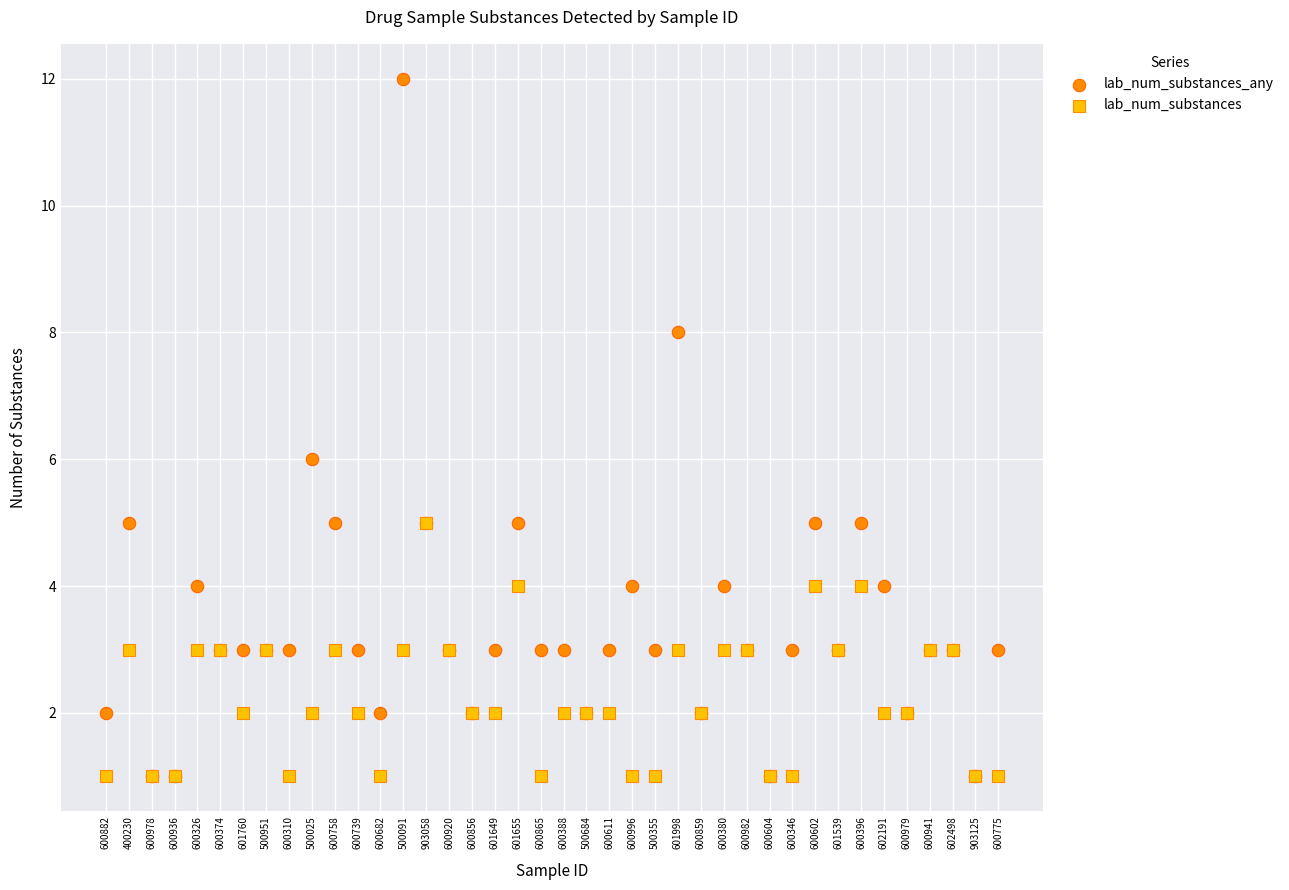

What are all the series names shown in the legend?

lab_num_substances_any, lab_num_substances